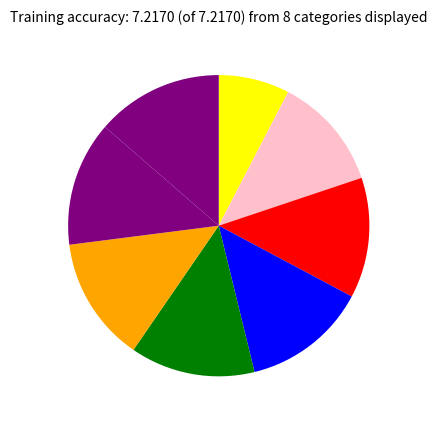

How many slices are in this pie chart?

8